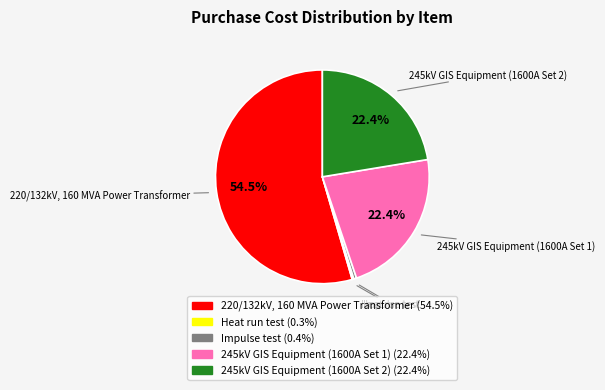

To the nearest percent, what portion does 245kV GIS Equipment (1600A Set 2) represent?

22%